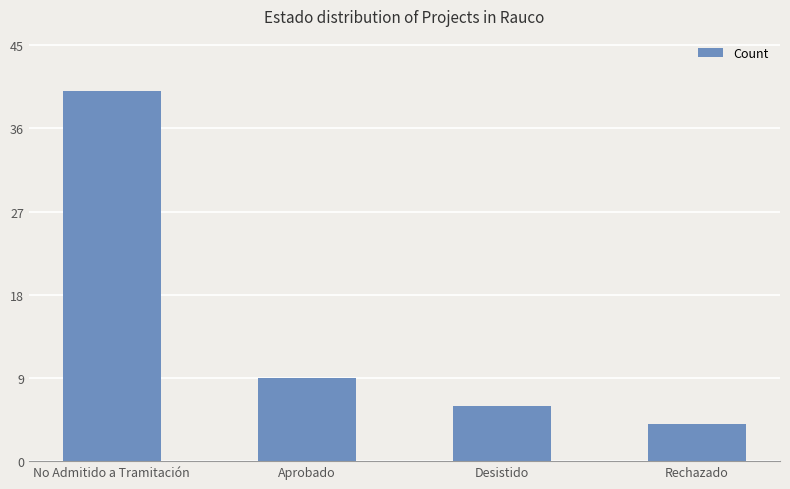

The chart shows a value of 9 at Aprobado. True or false?

True